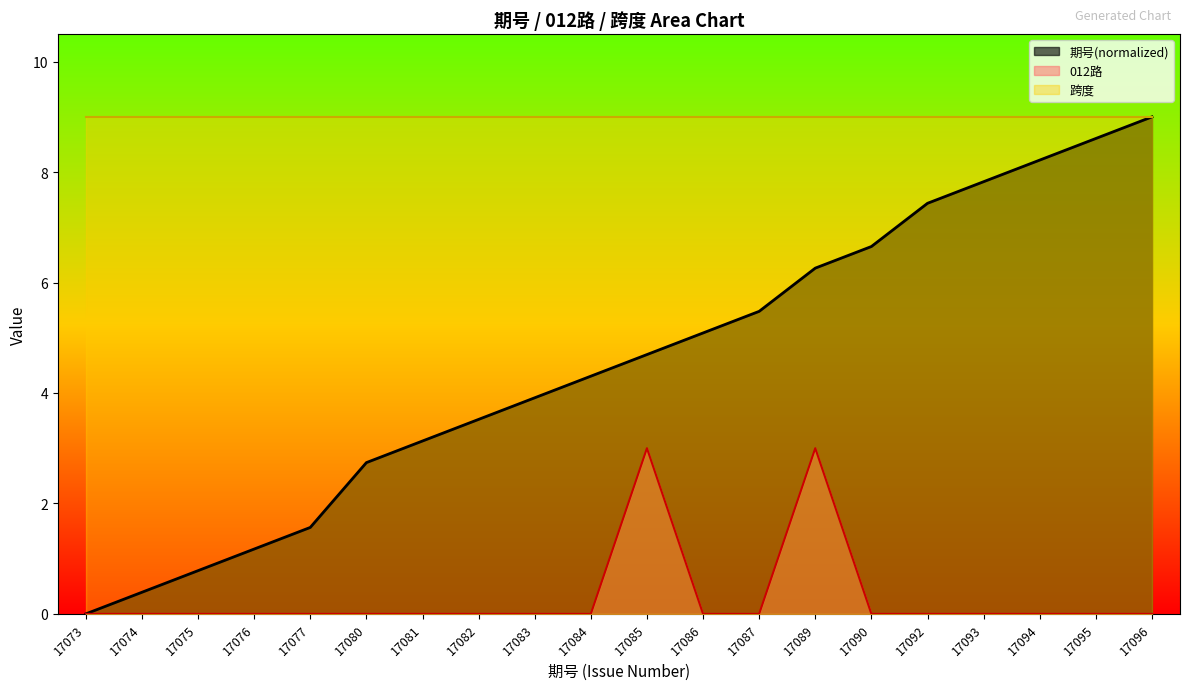

At which category is the sum across all series the highest?

17089